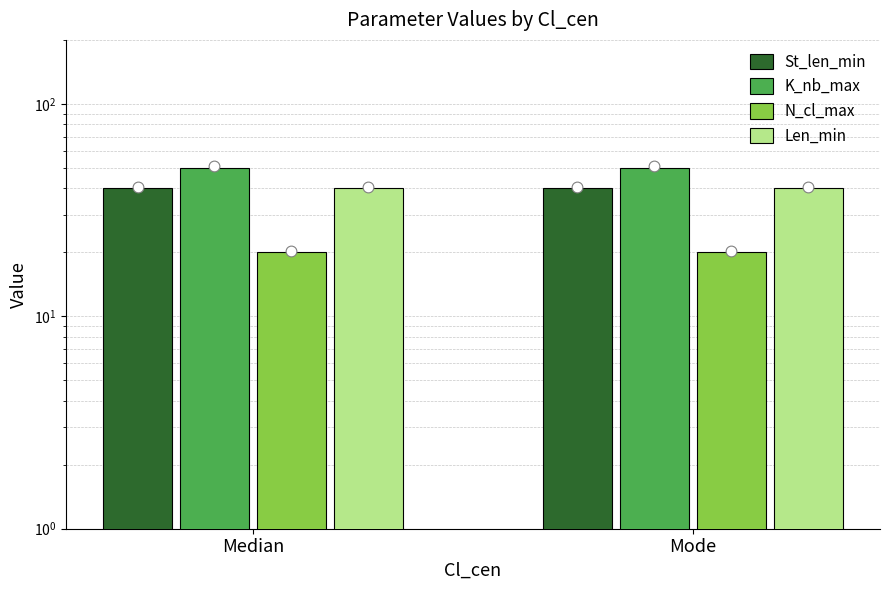

What are all the series names shown in the legend?

St_len_min, K_nb_max, N_cl_max, Len_min